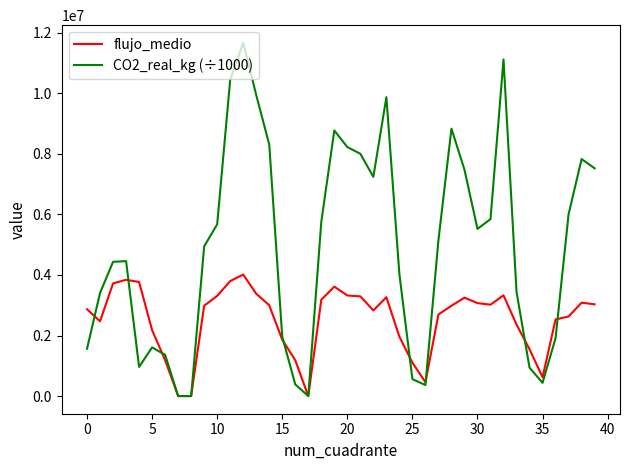

How many values in the CO2_real_kg (÷1000) series are below 5151124?

20